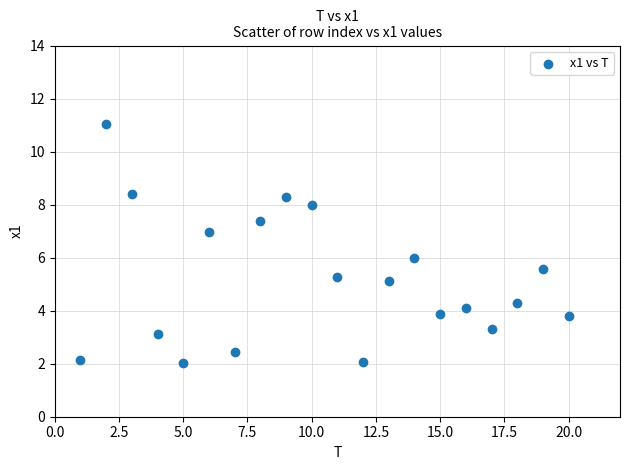

What is the range of X values (max minus min)?

19.0